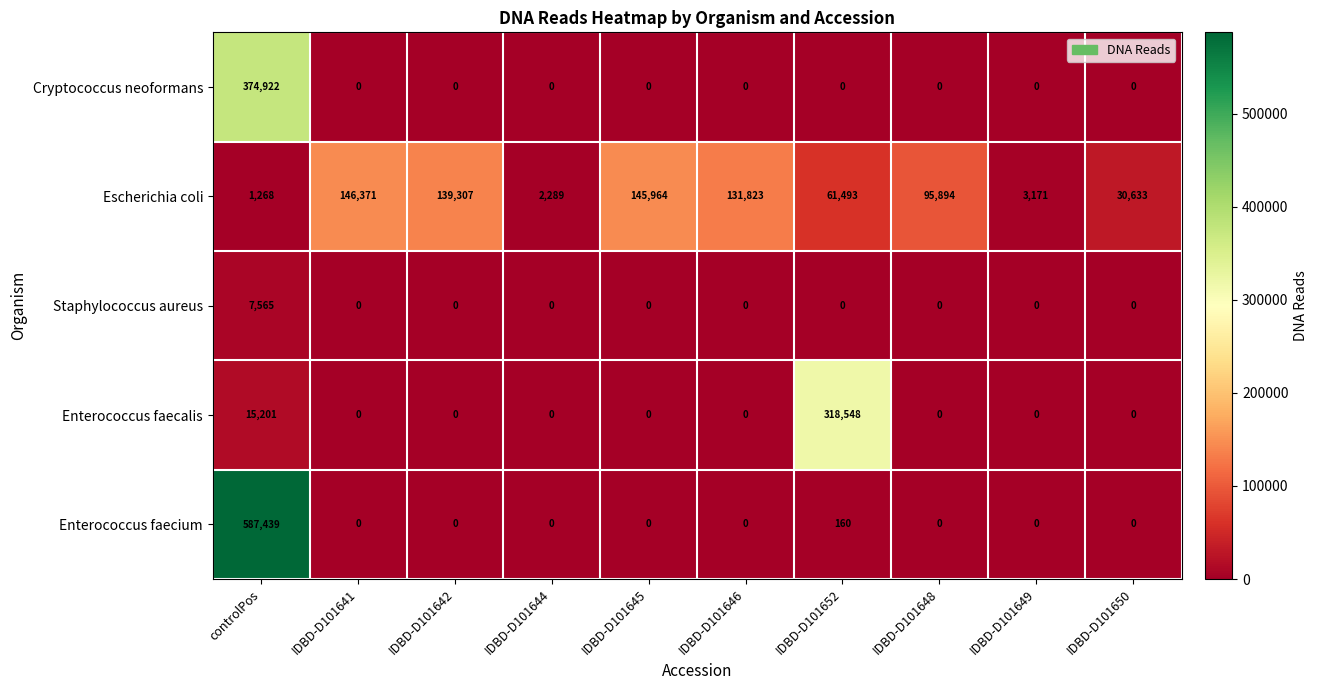

The value of Enterococcus faecalis at IDBD-D101646 is -203536. True or false?

False